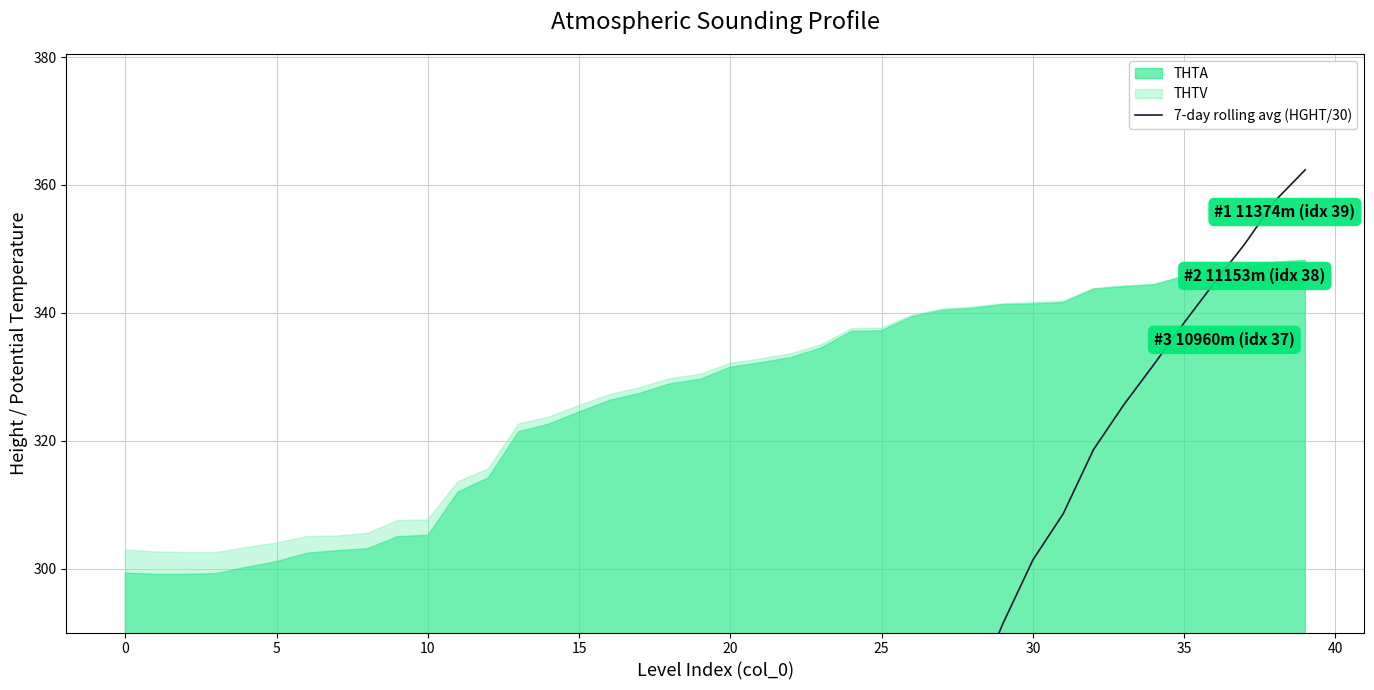

How many values are below 203?

20